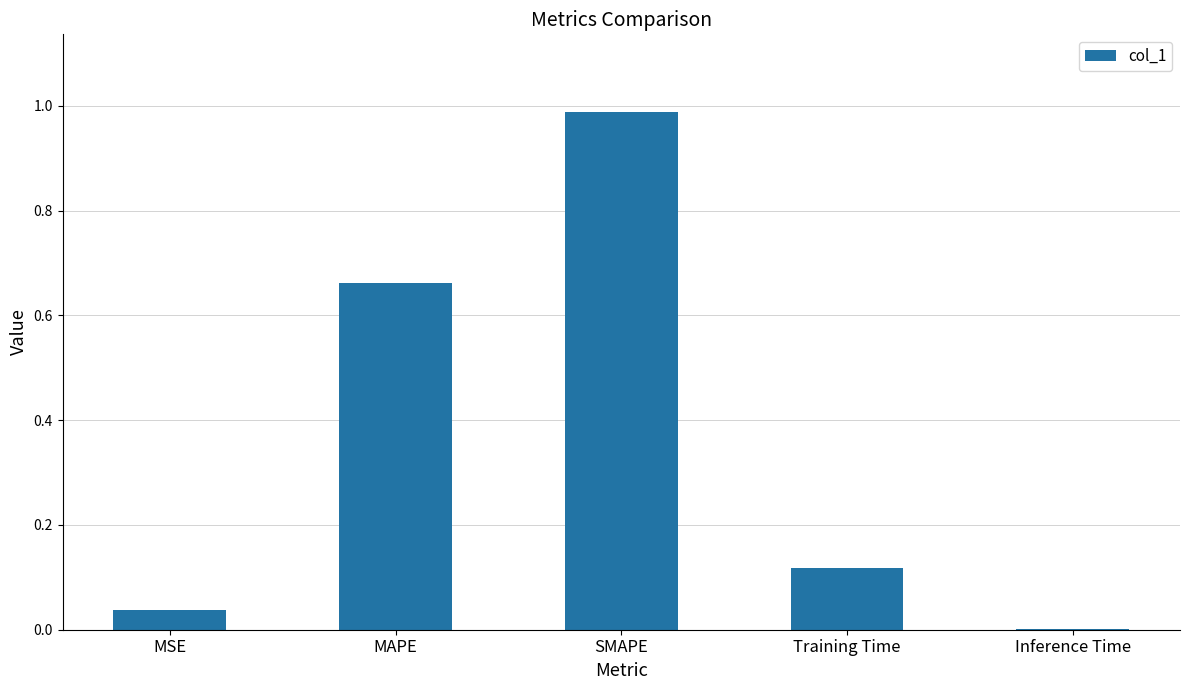

What is the change in value from MSE to MAPE?

+0.6